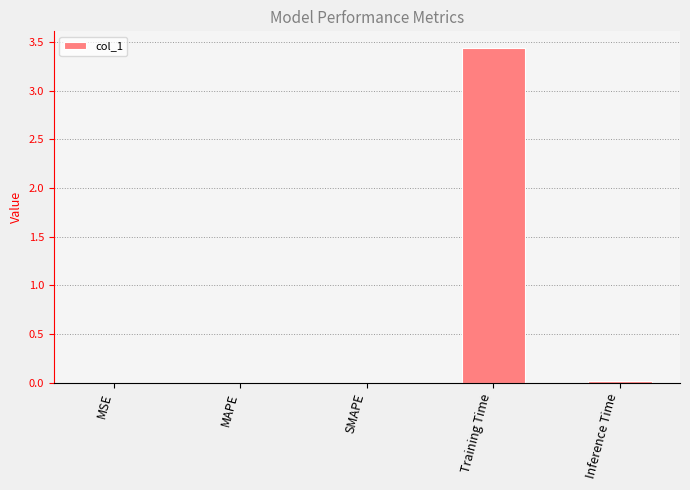

Which label corresponds to the largest value in the chart?

Training Time